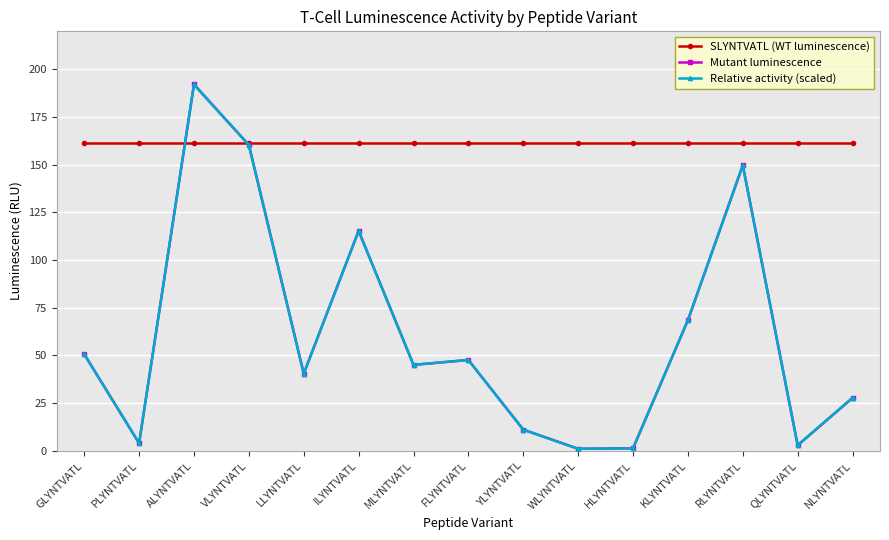

Count the number of categories in the chart.

15